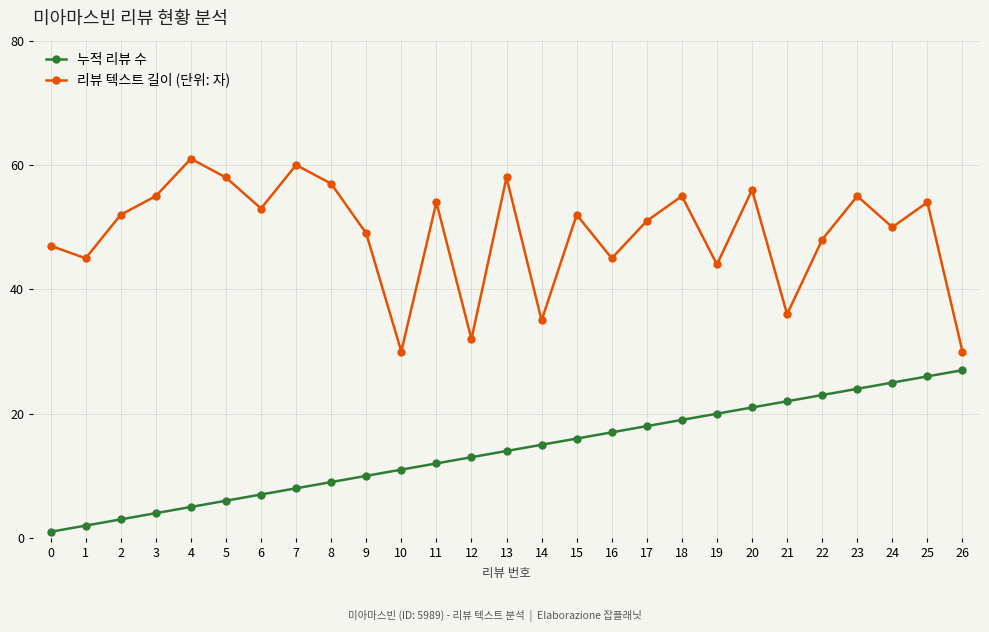

What is the value of the 리뷰 텍스트 길이 (단위: 자) point at the 11th from the left?

30